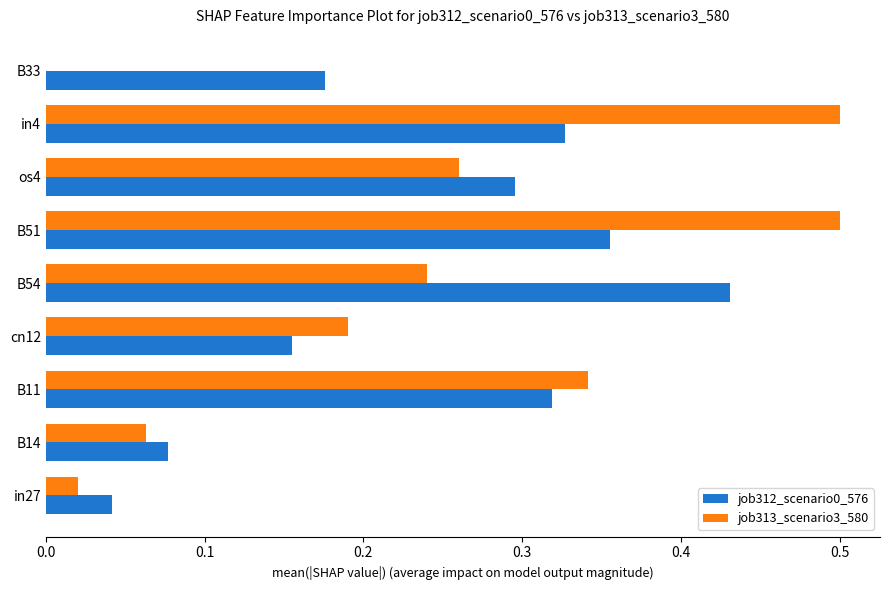

Count the number of data series in this chart.

2